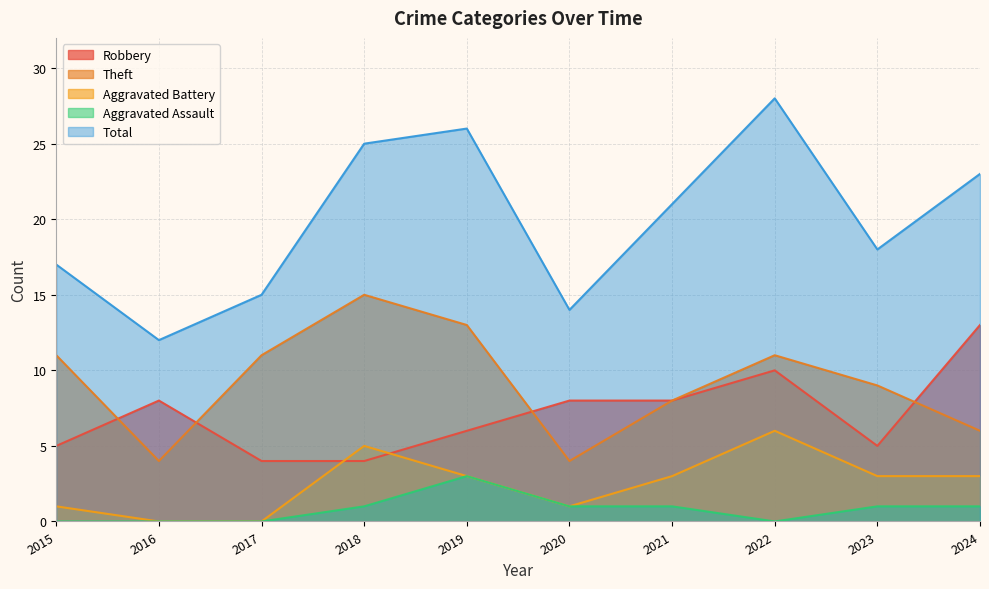

At how many categories does at least one series exceed 4?

10